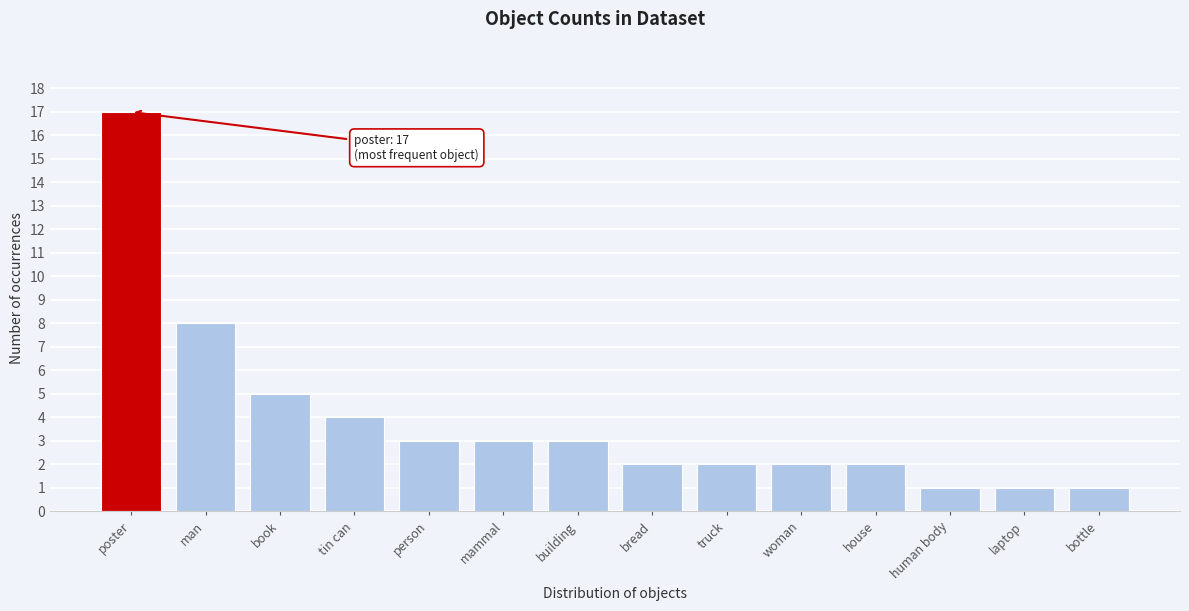

How many series are shown in this chart?

1